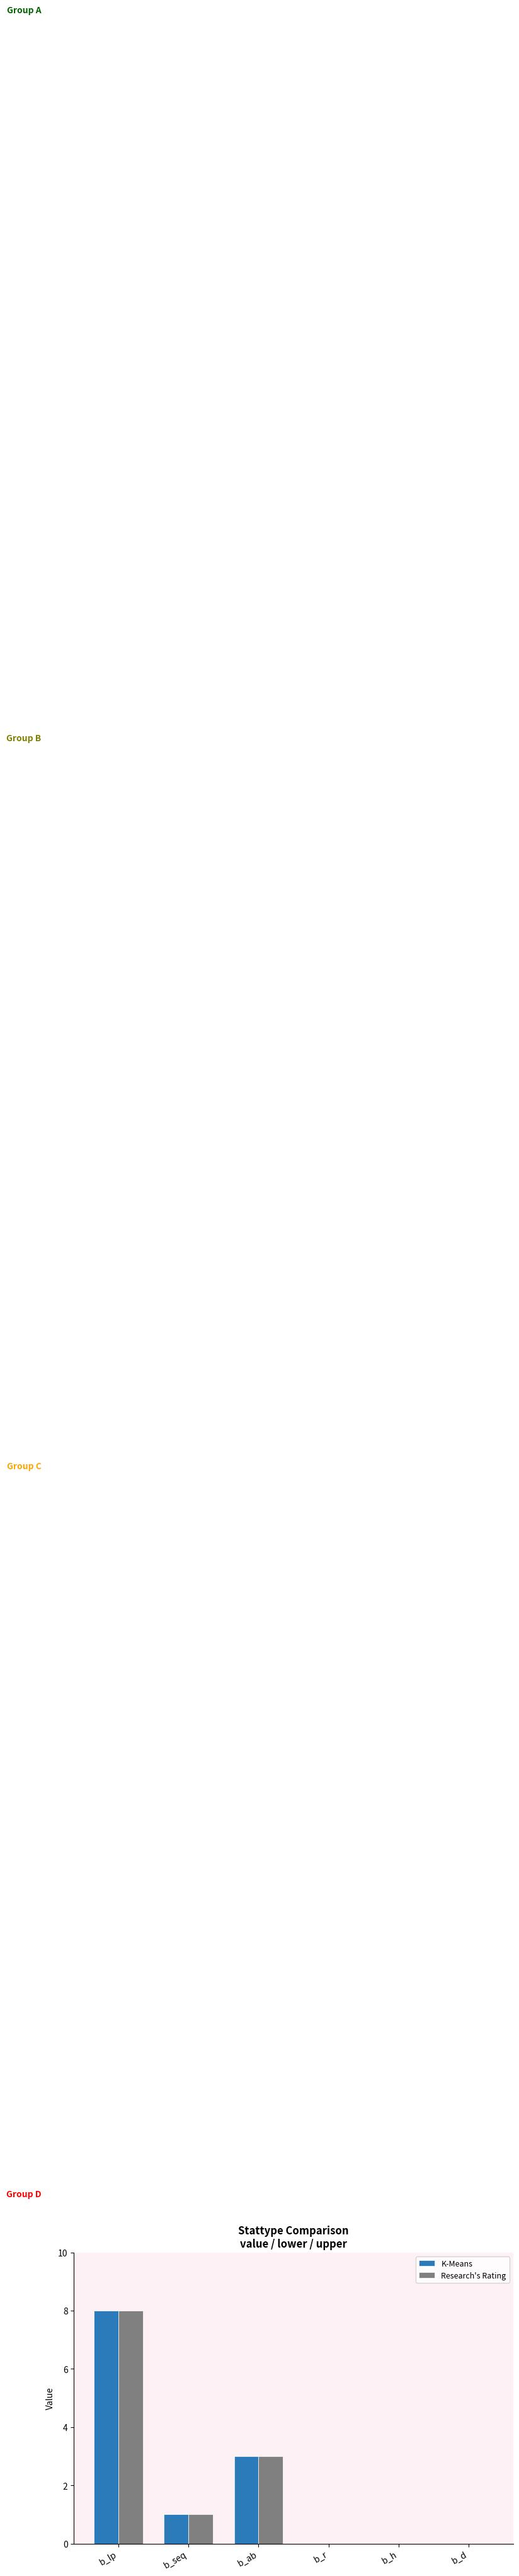

At which category does the chart reach its peak across all series?

b_lp